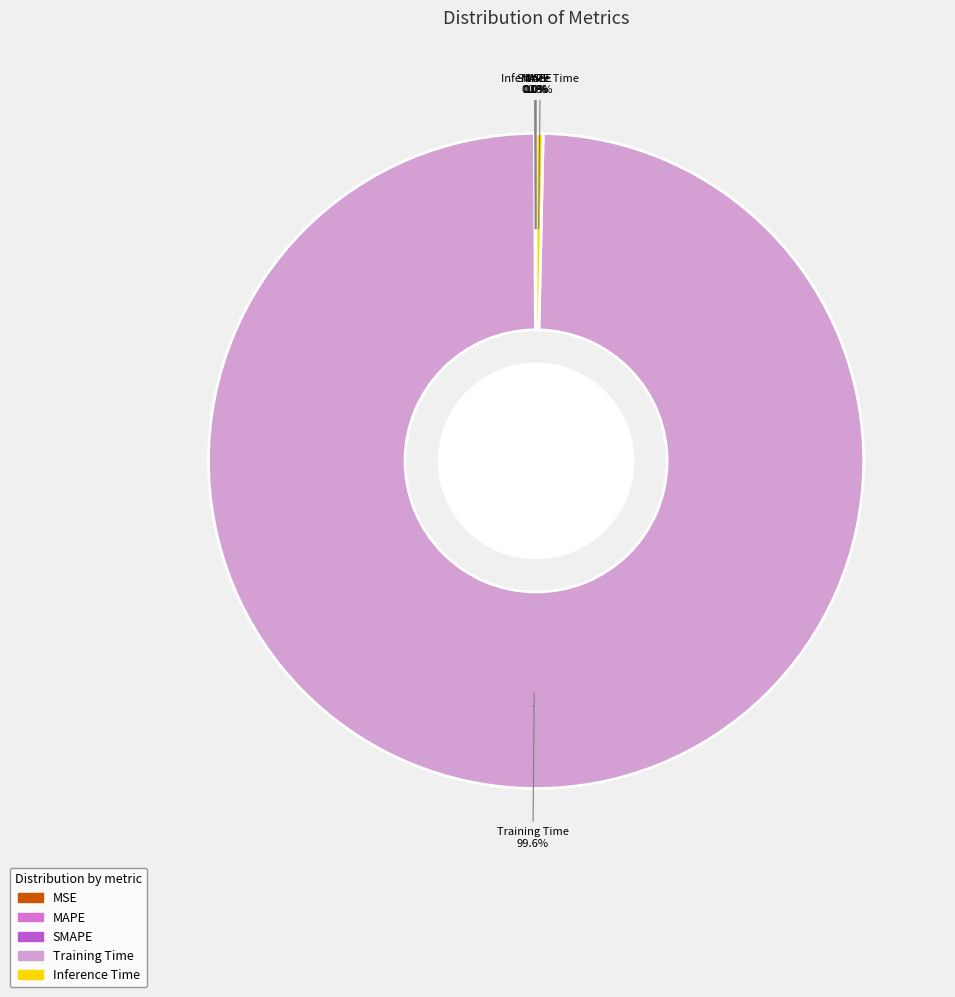

Does Training Time account for over 50% of the chart?

Yes